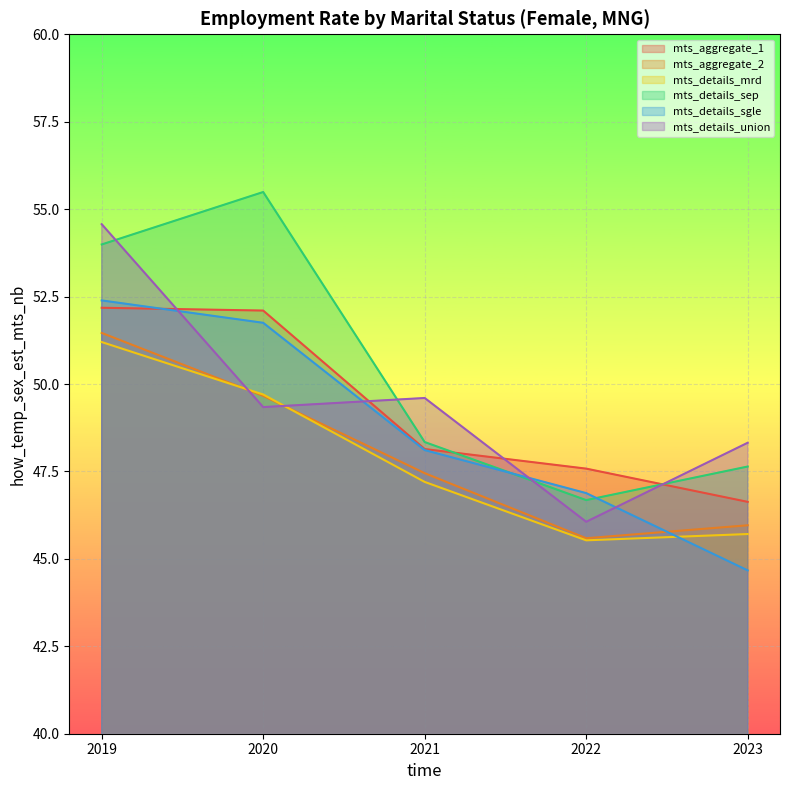

What is the sum of the mts_details_mrd values at 2019 and 2020?

100.9